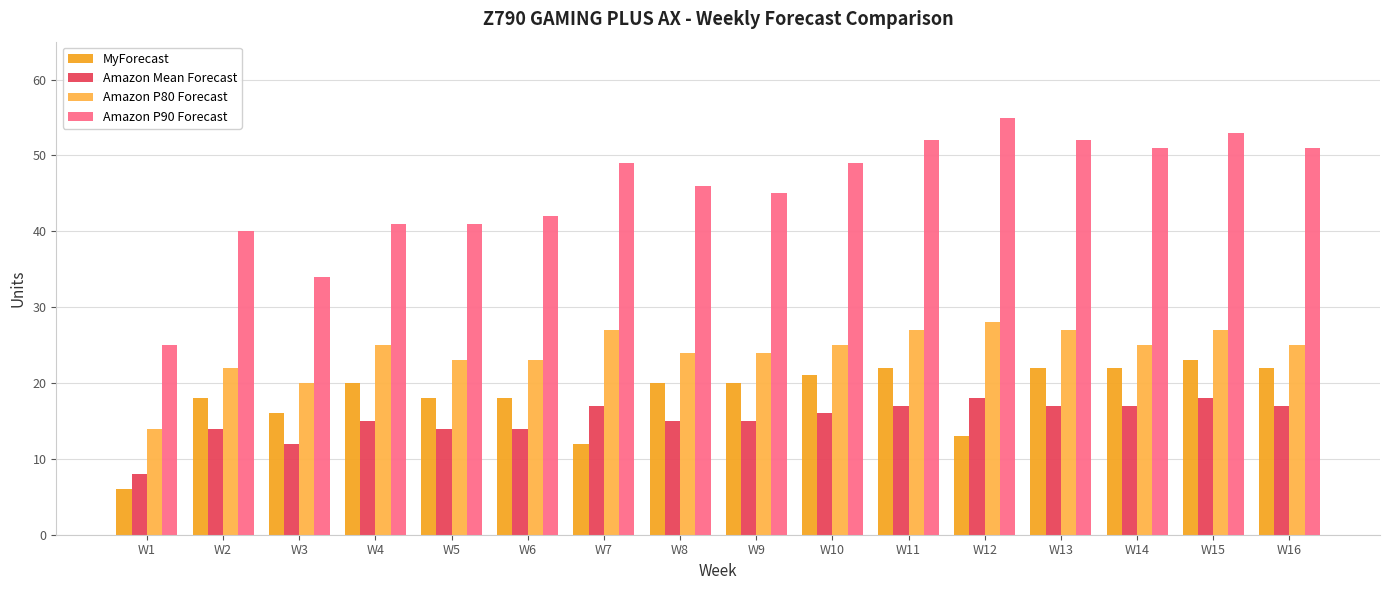

Which category has the highest value across all series?

W12